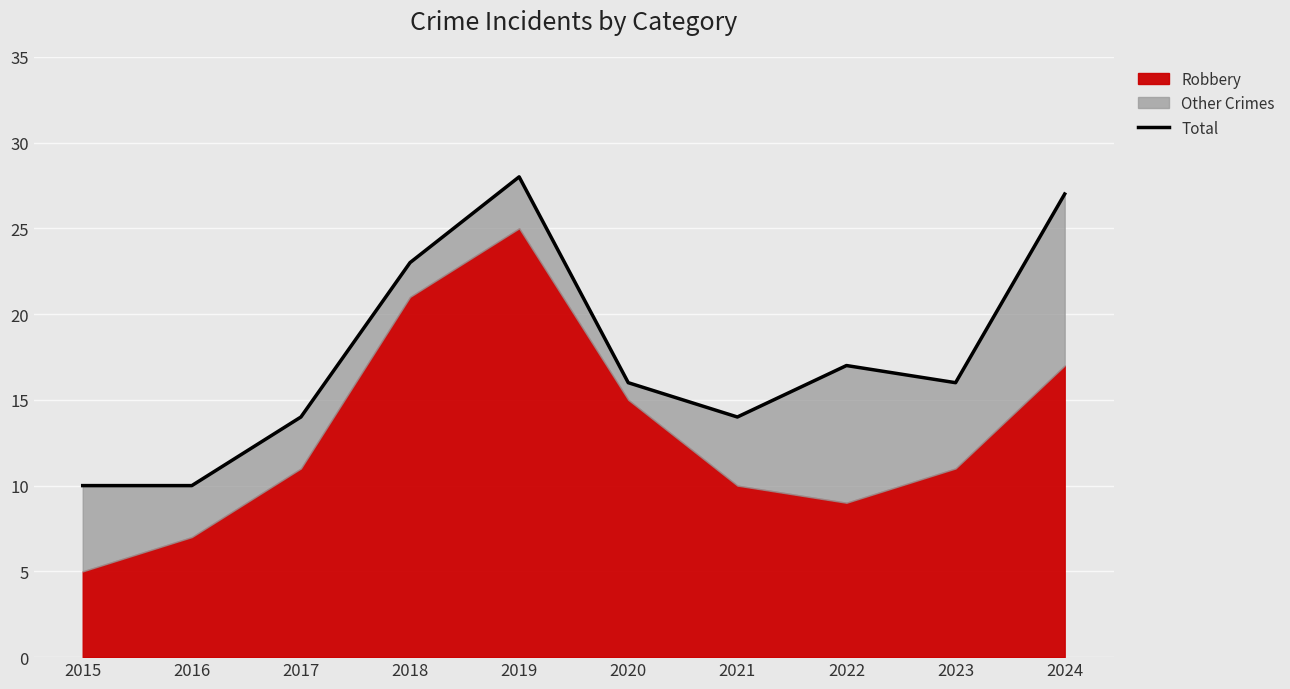

What is the sum of all values?

175